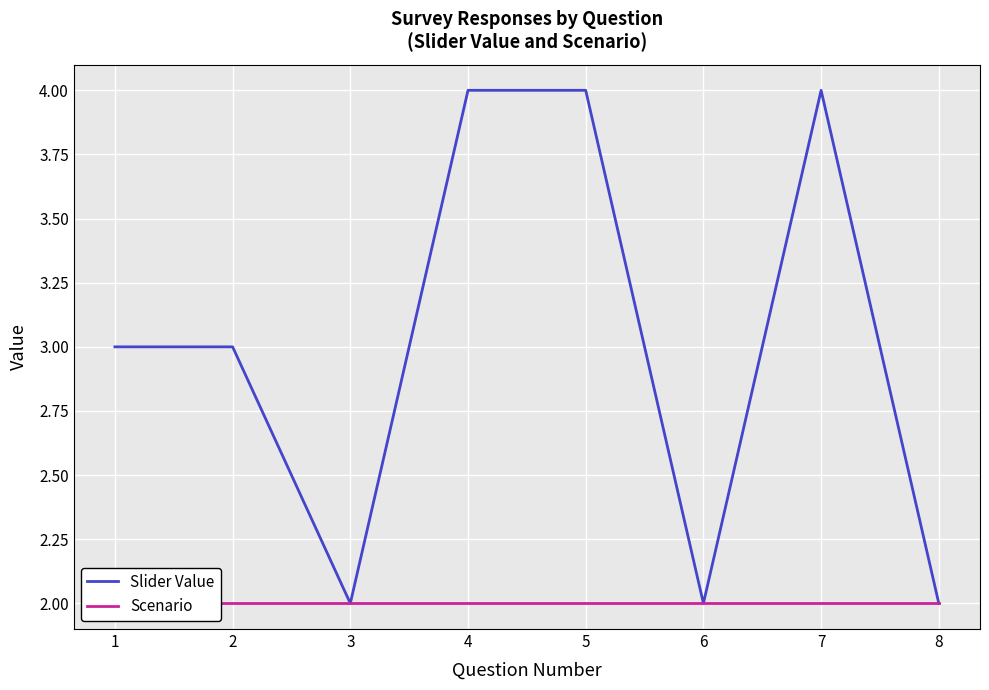

What are all the series names shown in the legend?

Slider Value, Scenario